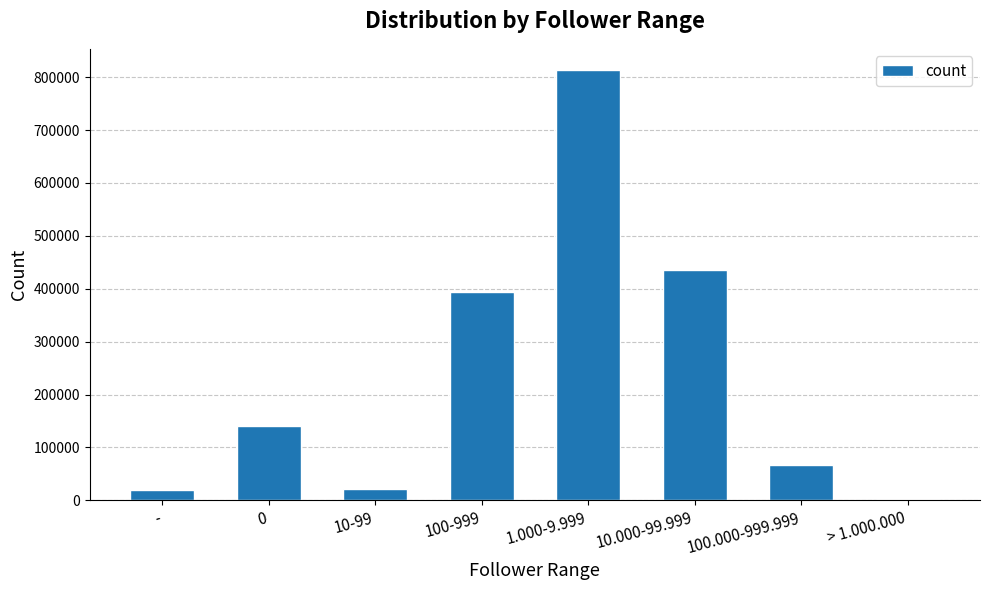

What is the sum of the values at 100.000-999.999 and -?

85578